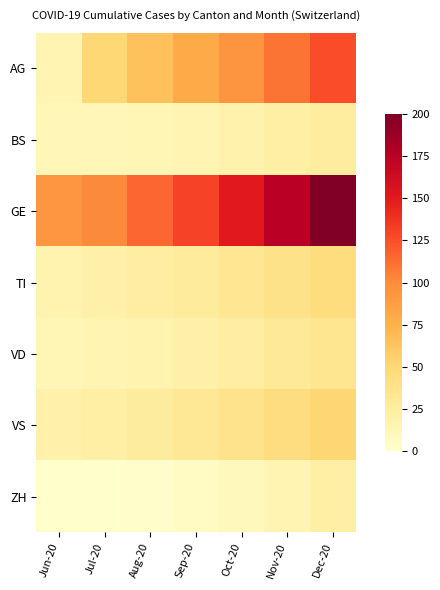

Reading left to right, list all the values displayed in this chart.

AG: Jun-20=15	Jul-20=50	Aug-20=65	Sep-20=80	Oct-20=95	Nov-20=110	Dec-20=125
BS: Jun-20=12	Jul-20=12	Aug-20=13	Sep-20=15	Oct-20=18	Nov-20=22	Dec-20=25
GE: Jun-20=93	Jul-20=101	Aug-20=115	Sep-20=130	Oct-20=150	Nov-20=175	Dec-20=200
TI: Jun-20=17	Jul-20=20	Aug-20=24	Sep-20=28	Oct-20=33	Nov-20=39	Dec-20=45
VD: Jun-20=14	Jul-20=15	Aug-20=17	Sep-20=20	Oct-20=24	Nov-20=29	Dec-20=35
VS: Jun-20=19	Jul-20=22	Aug-20=26	Sep-20=31	Oct-20=37	Nov-20=44	Dec-20=52
ZH: Jun-20=0	Jul-20=0	Aug-20=2	Sep-20=5	Oct-20=9	Nov-20=15	Dec-20=22